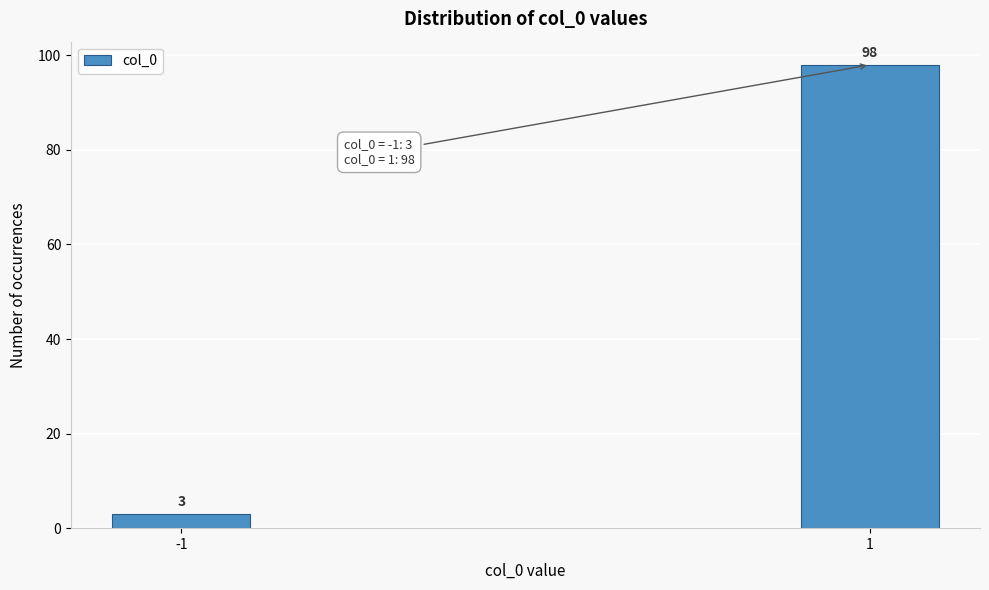

Reading right to left, extract all data points from this chart.

1=98	-1=3